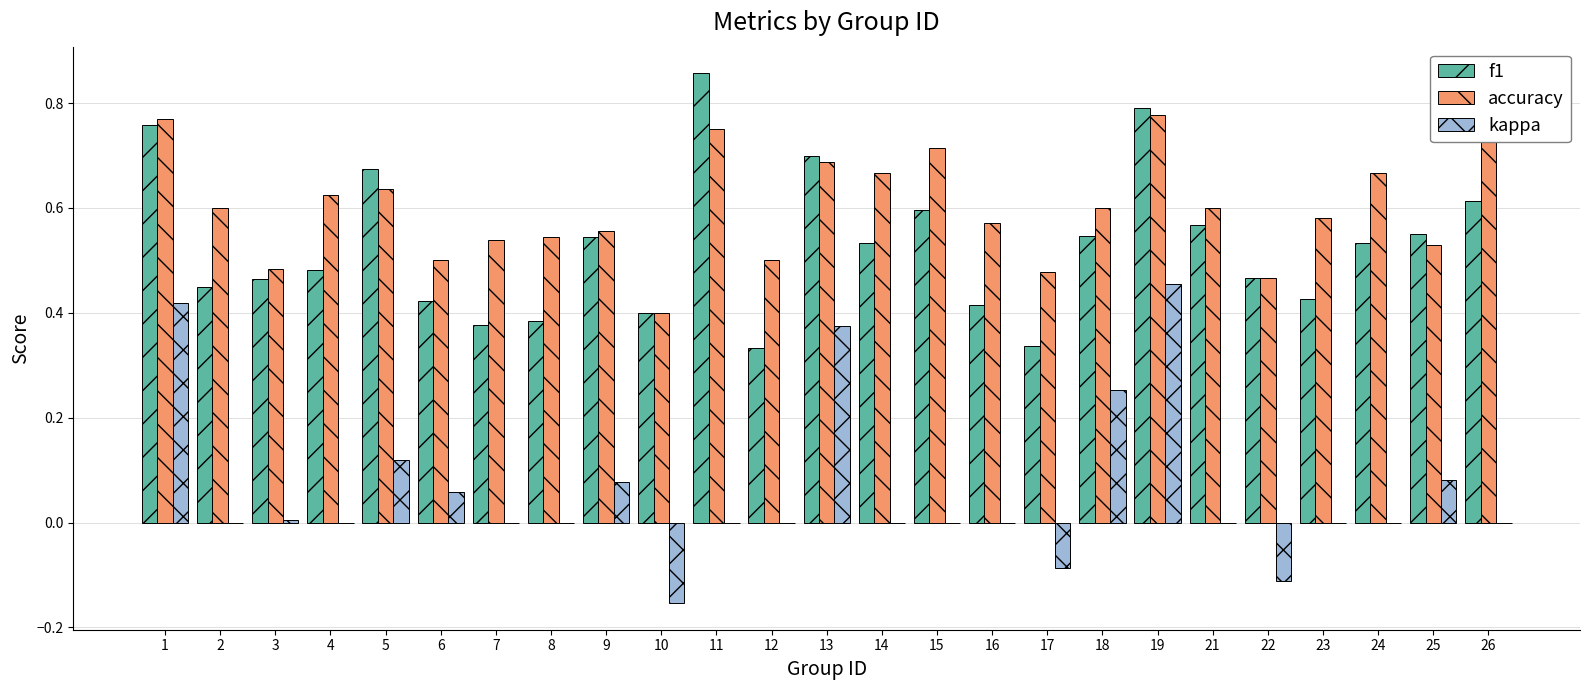

At which category does the chart reach its peak across all series?

11